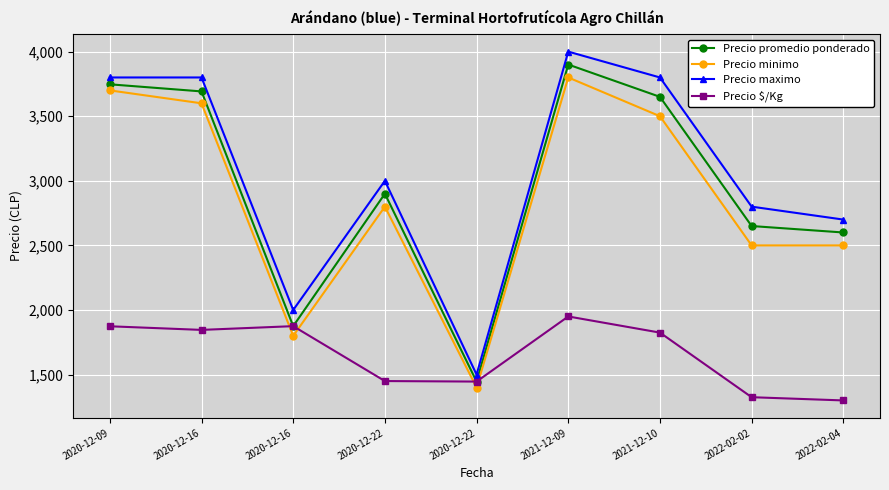

What is the smallest value displayed?

1300